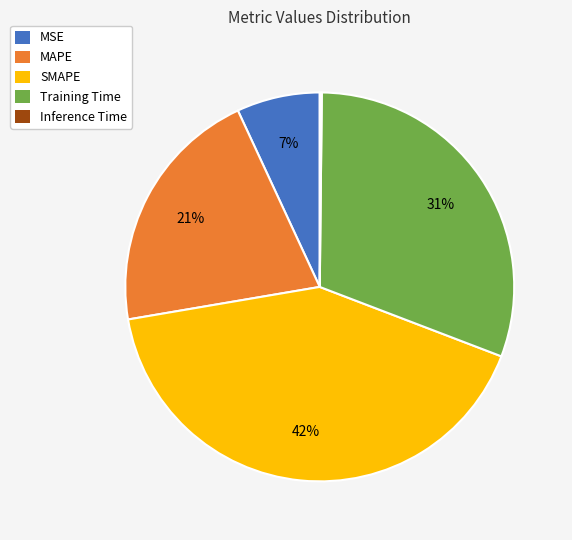

Does Training Time account for over 50% of the chart?

No